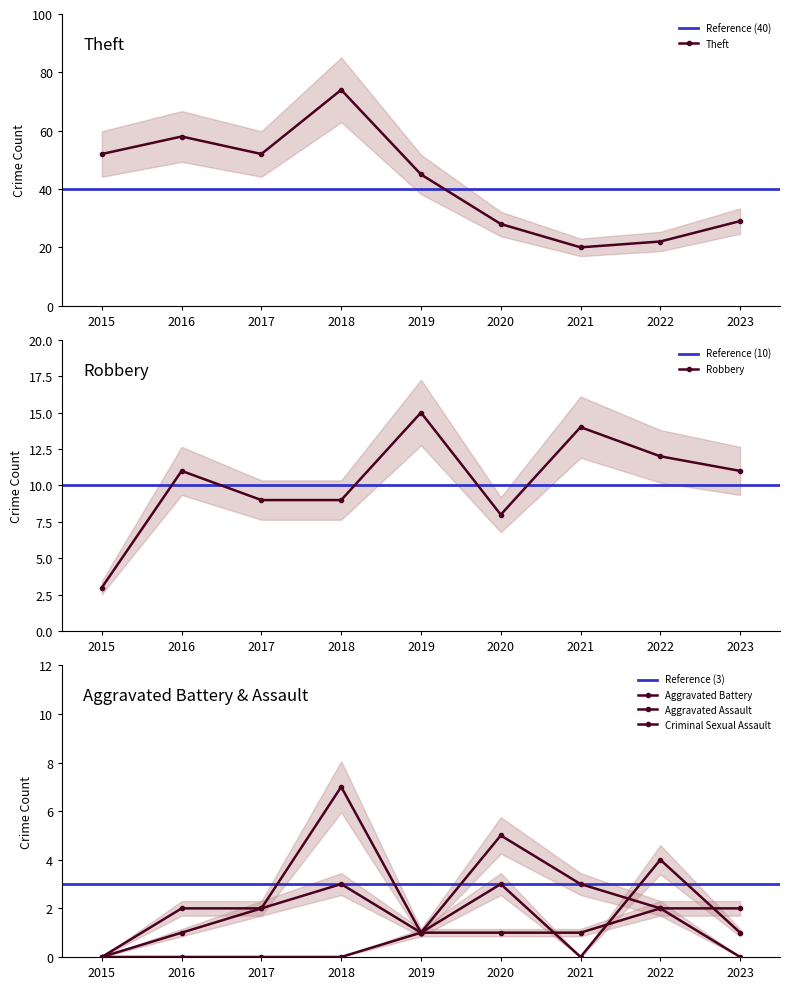

Reading right to left, extract all data points from this chart.

Theft: 2023=29	2022=22	2021=20	2020=28	2019=45	2018=74	2017=52	2016=58	2015=52
Robbery: 2023=11	2022=12	2021=14	2020=8	2019=15	2018=9	2017=9	2016=11	2015=3
Aggravated Battery: 2023=2	2022=2	2021=3	2020=5	2019=1	2018=7	2017=2	2016=1	2015=0
Aggravated Assault: 2023=1	2022=4	2021=0	2020=3	2019=1	2018=3	2017=2	2016=2	2015=0
Criminal Sexual Assault: 2023=0	2022=2	2021=1	2020=1	2019=1	2018=0	2017=0	2016=0	2015=0